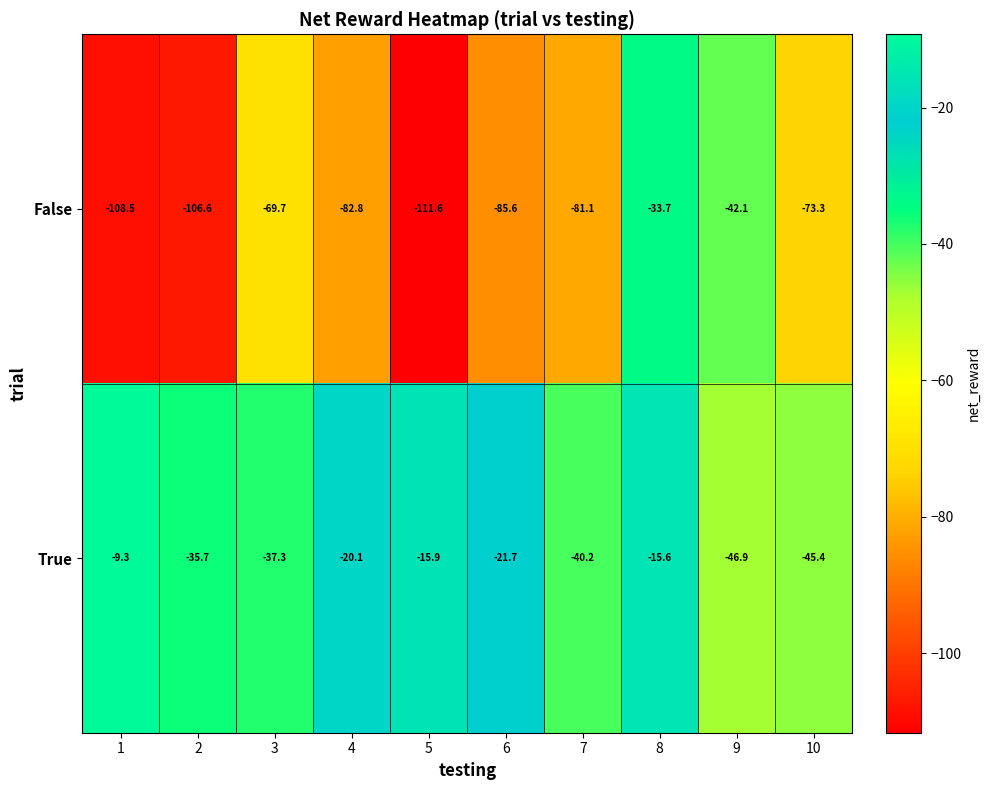

Reading left to right, what are all the values shown in this chart?

False: -108.5	-106.6	-69.7	-82.8	-111.6	-85.6	-81.1	-33.7	-42.1	-73.3
True: -9.3	-35.7	-37.3	-20.1	-15.9	-21.7	-40.2	-15.6	-46.9	-45.4